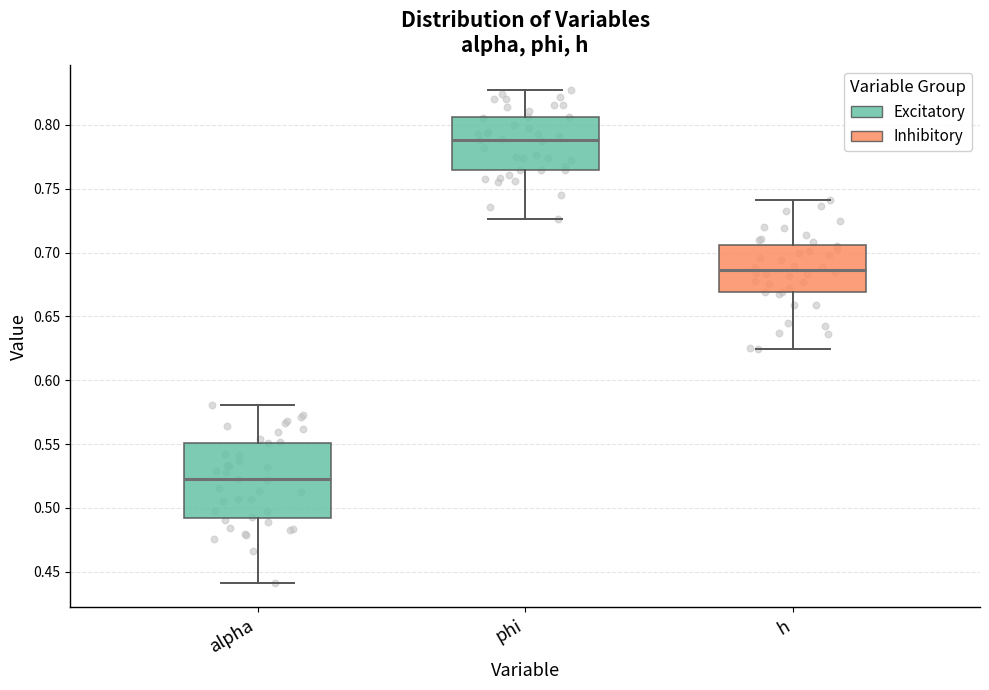

Reading left to right, read every box against the y-axis: the position of its median line, the range the box covers, and the ends of its whiskers. The values are not printed on the chart, so give them approximately, as read against the axis.

alpha: median 0.520, box 0.490 to 0.550, whiskers 0.440 to 0.580
phi: median 0.790, box 0.765 to 0.805, whiskers 0.725 to 0.825
h: median 0.685, box 0.670 to 0.705, whiskers 0.625 to 0.740